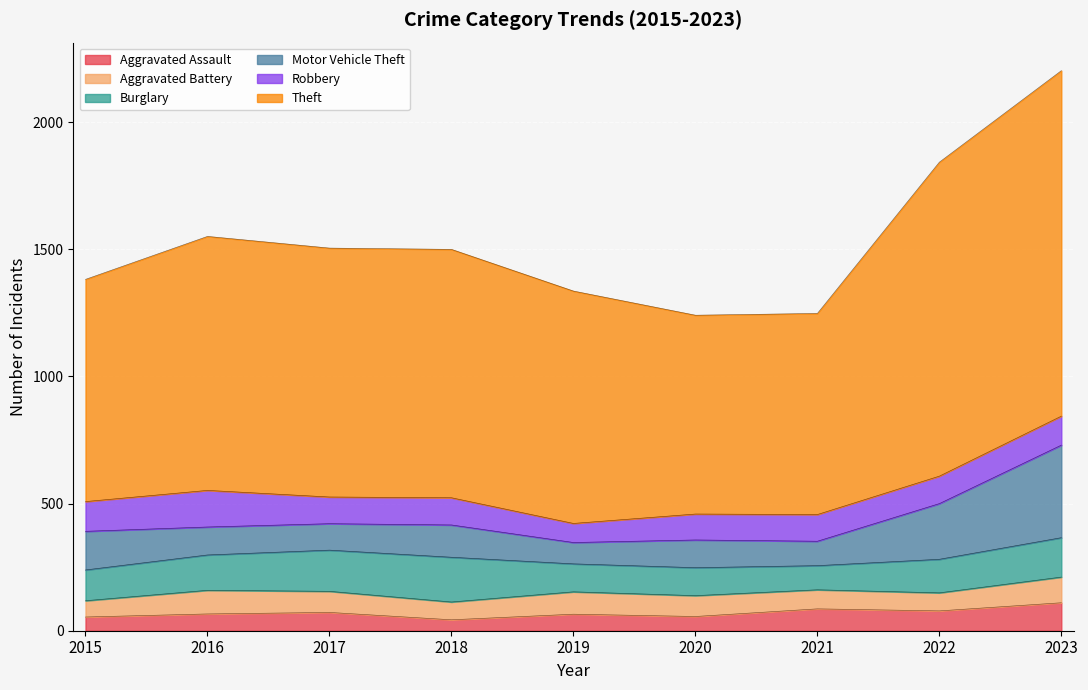

What is the value of the Robbery point at the 9th from the left?

114